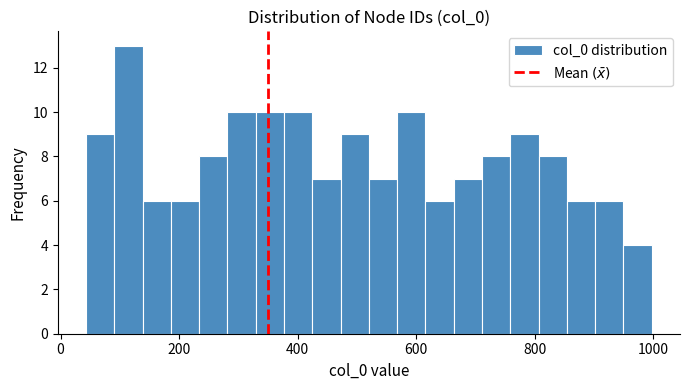

Around what value on the x-axis is the tallest bar? Give the approximate position of its centre, as read against the axis.

120